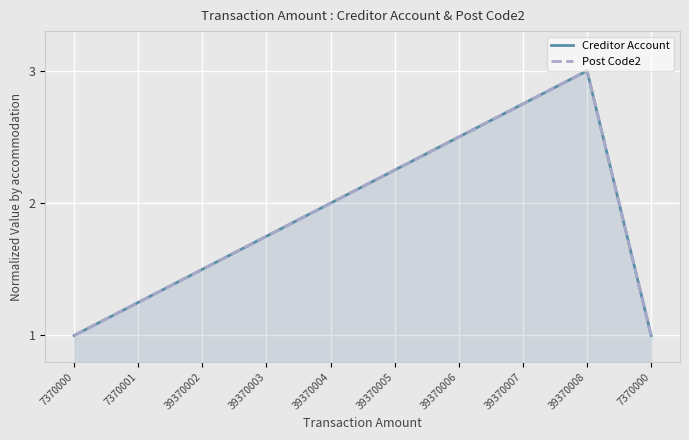

What is the sum of the Post Code2 values at 39370003 and 7370001?

3.0